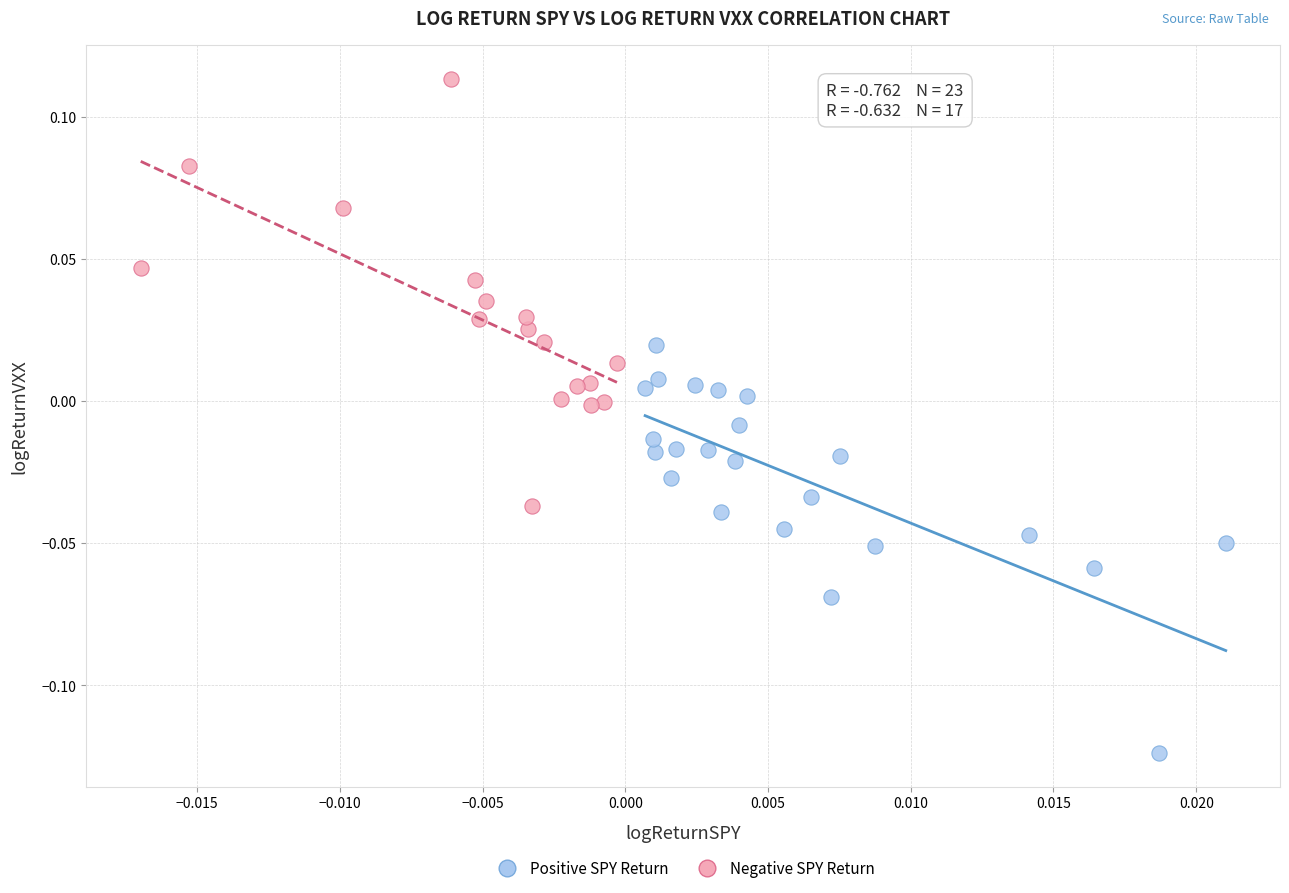

Which series contains the highest Y value?

Negative SPY Return